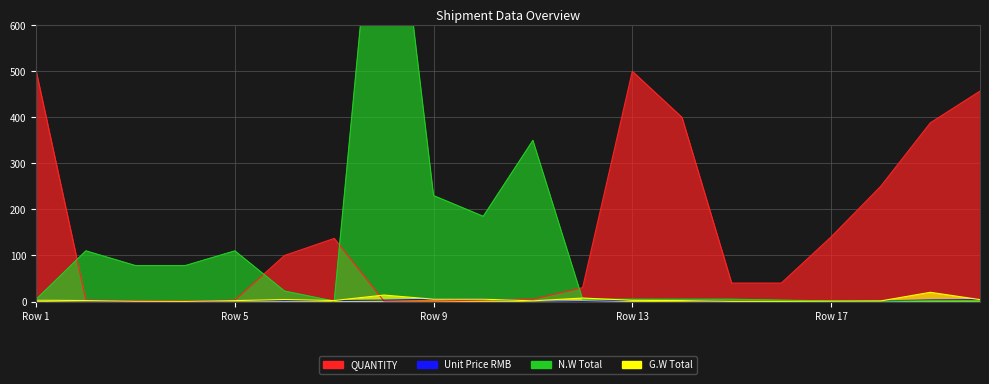

True or false: Unit Price RMB has more than 2 points higher than both neighbors.

True